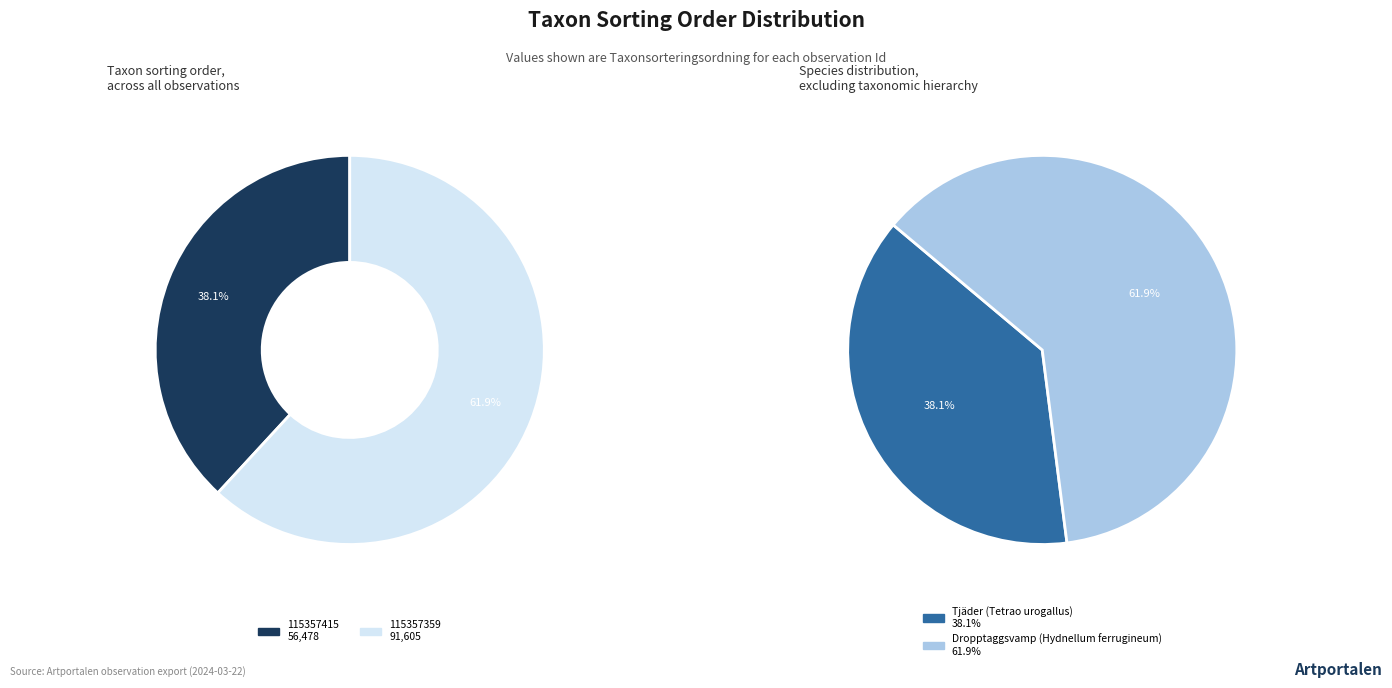

Is it true that 115357359 is 50% of the pie?

False